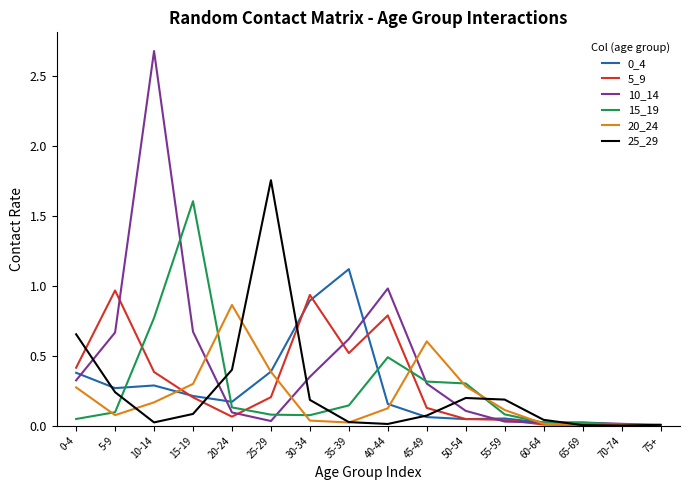

Which category has the highest value in the 20_24 series?

20-24